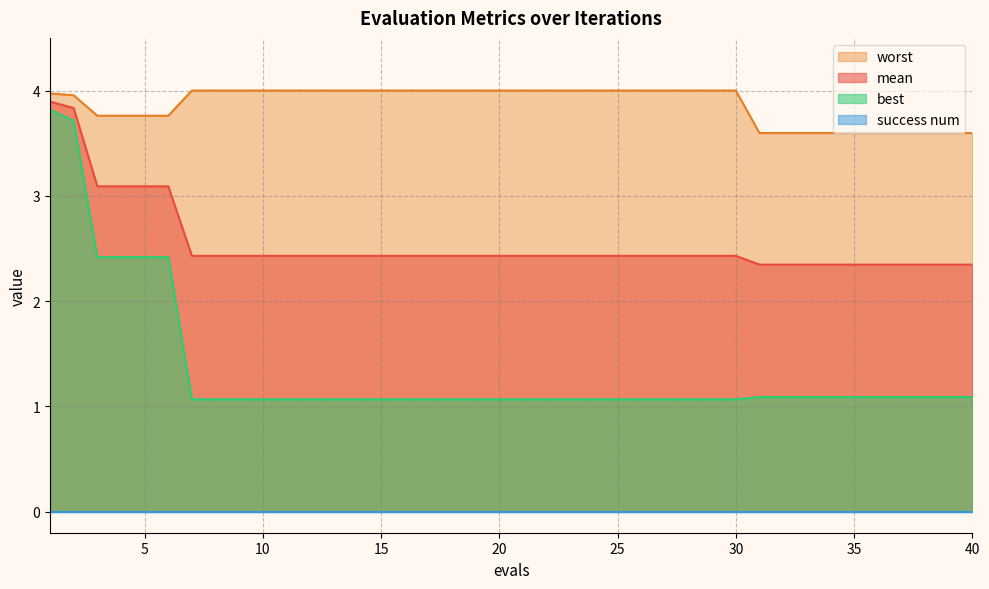

The value of best at 37 is 0.7. True or false?

False